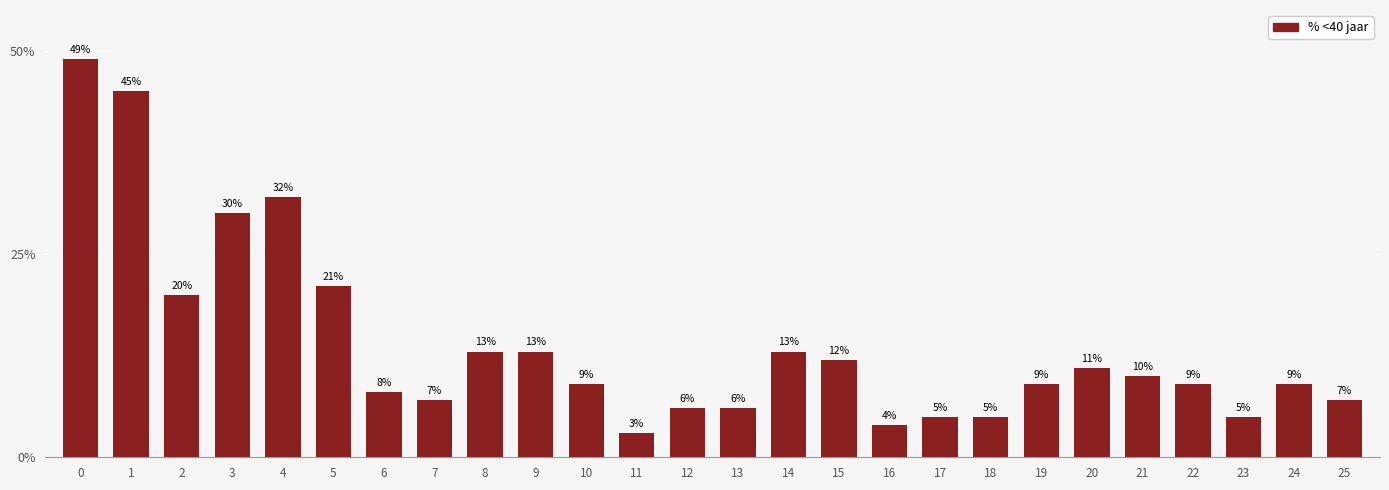

What is the value of the 16th bar from the left?

12